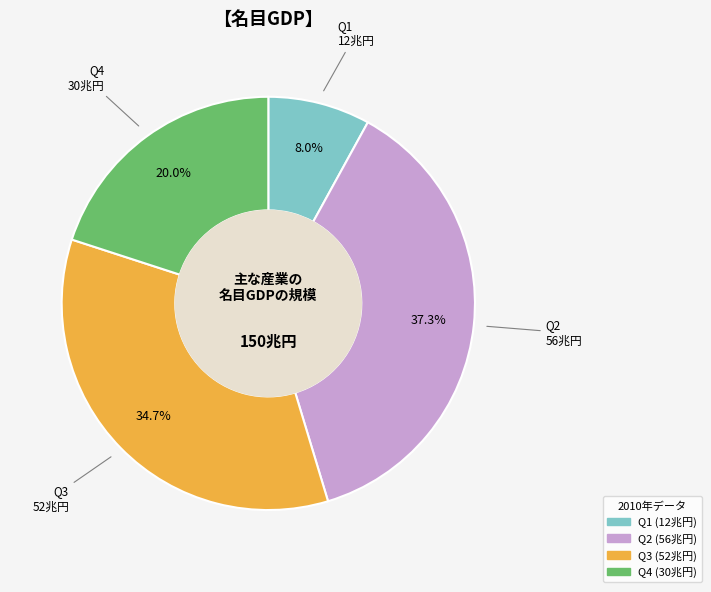

Which slice is the smallest?

Q1